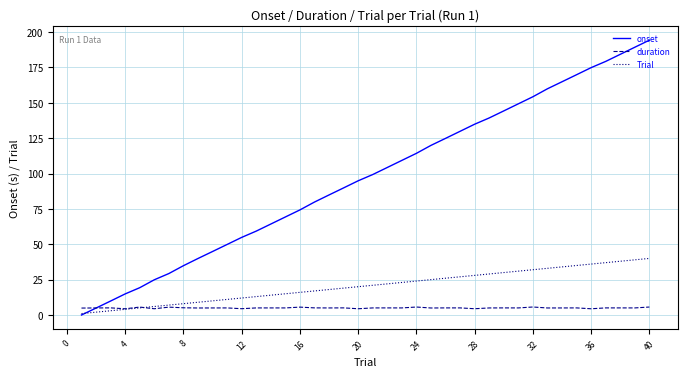

Rank the series by their maximum value, from lowest to highest.

duration, Trial, onset